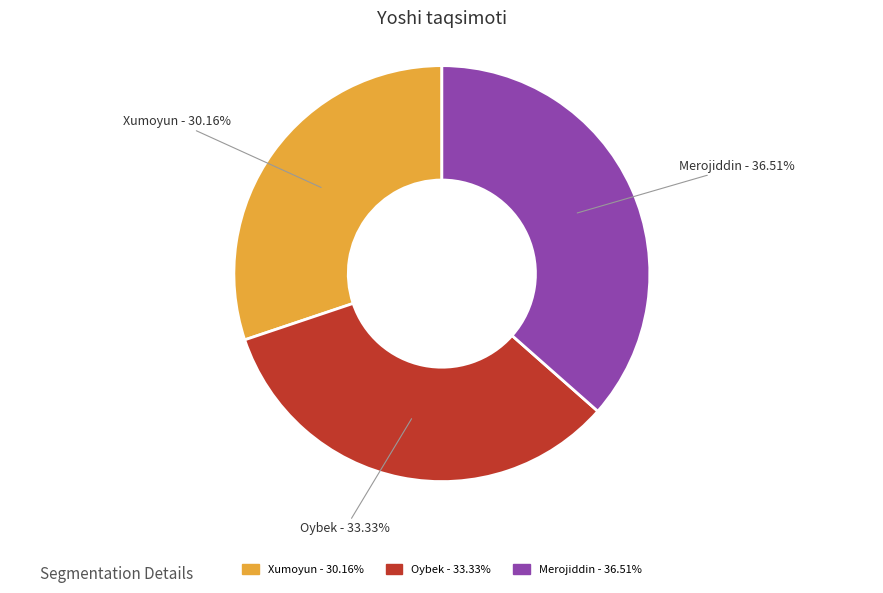

Between Oybek and Merojiddin, which is larger?

Merojiddin